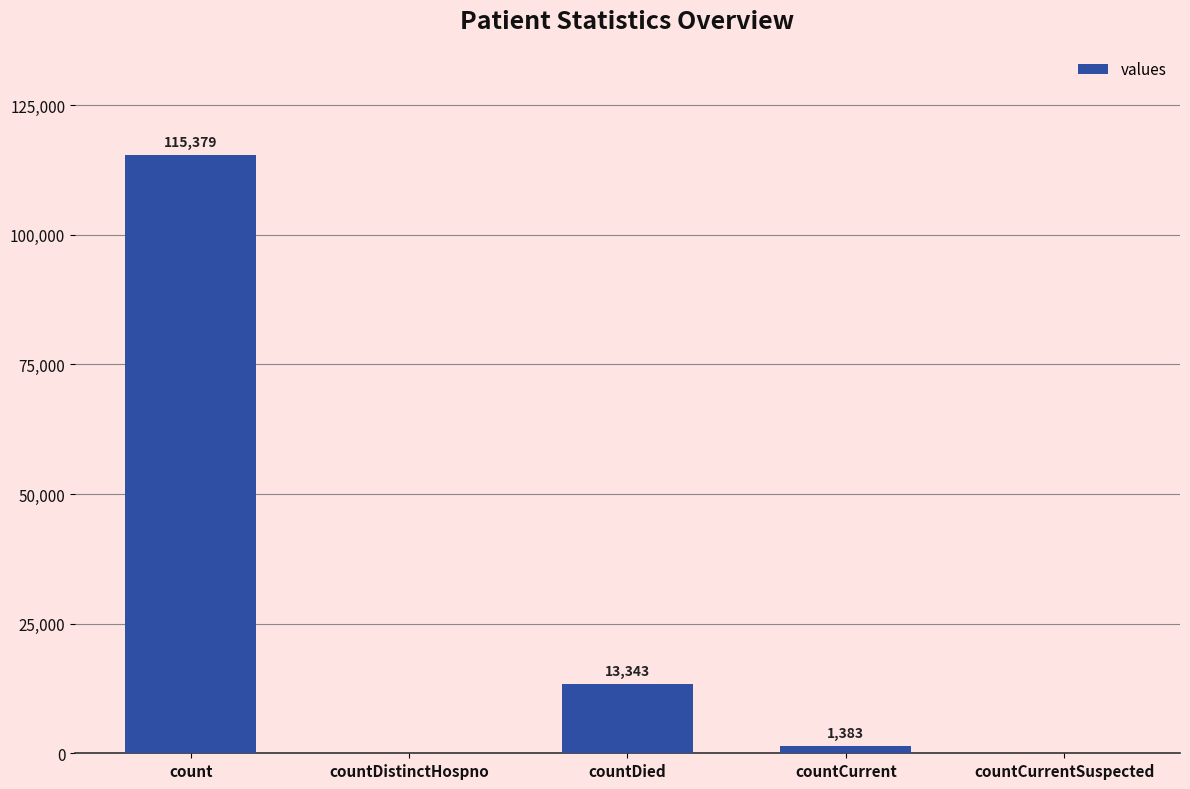

Between countCurrentSuspected and countCurrent, which is larger?

countCurrent